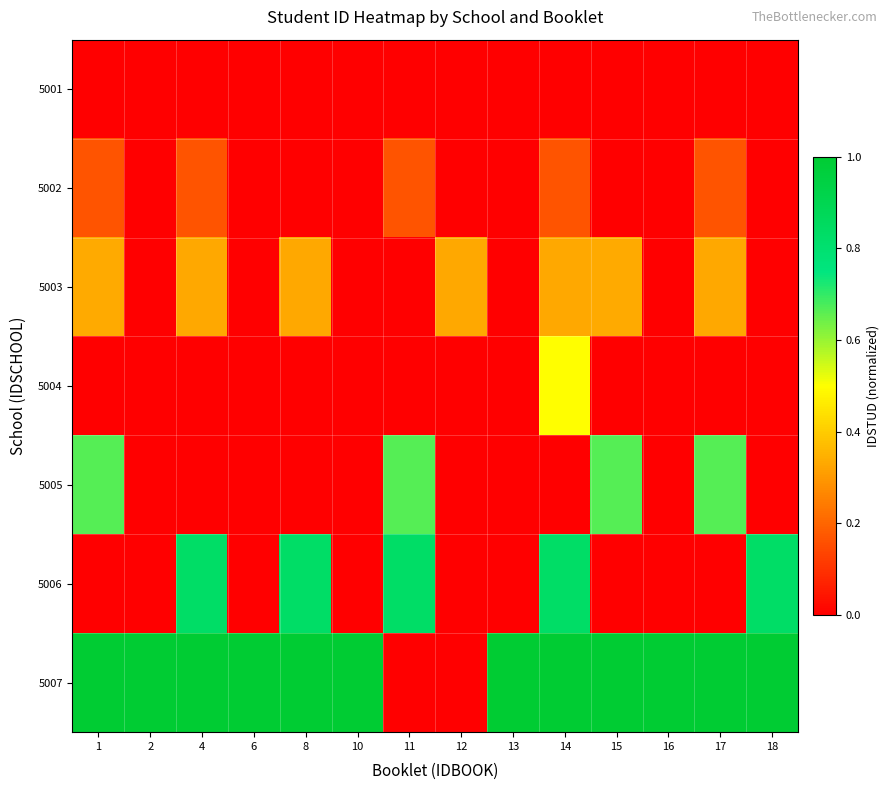

At which category is the sum across all series the highest?

14